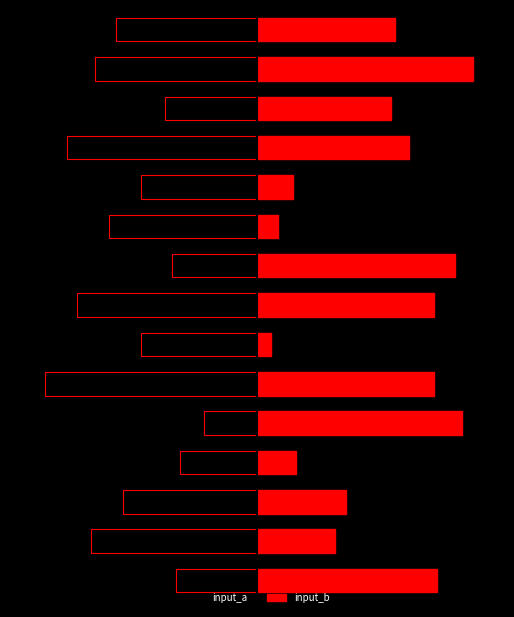

Rank the series by their average value, from highest to lowest.

input_b, input_a